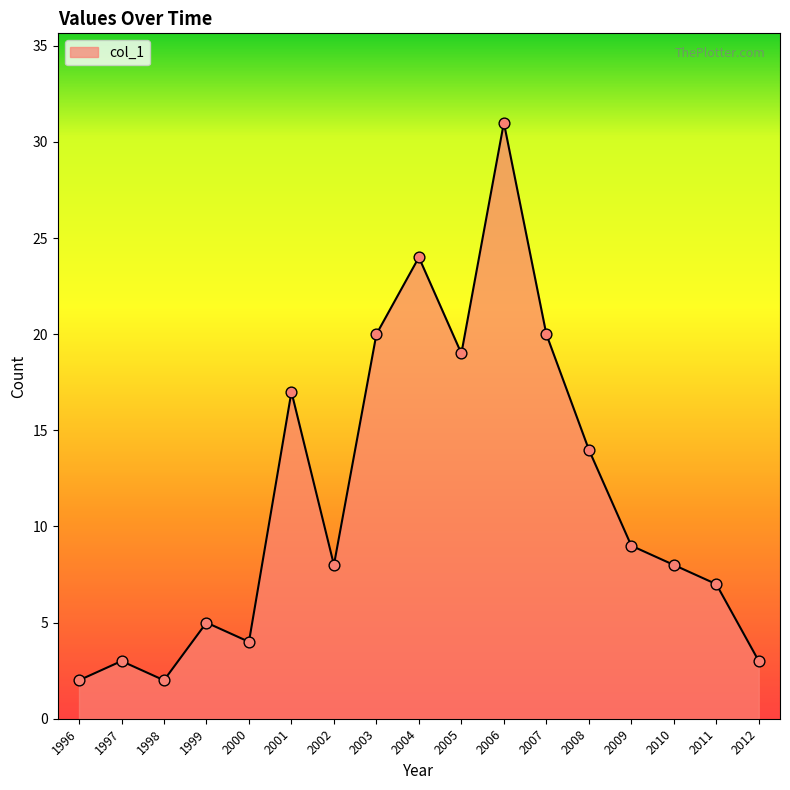

What is the change in value from 1996 to 1999?

+3